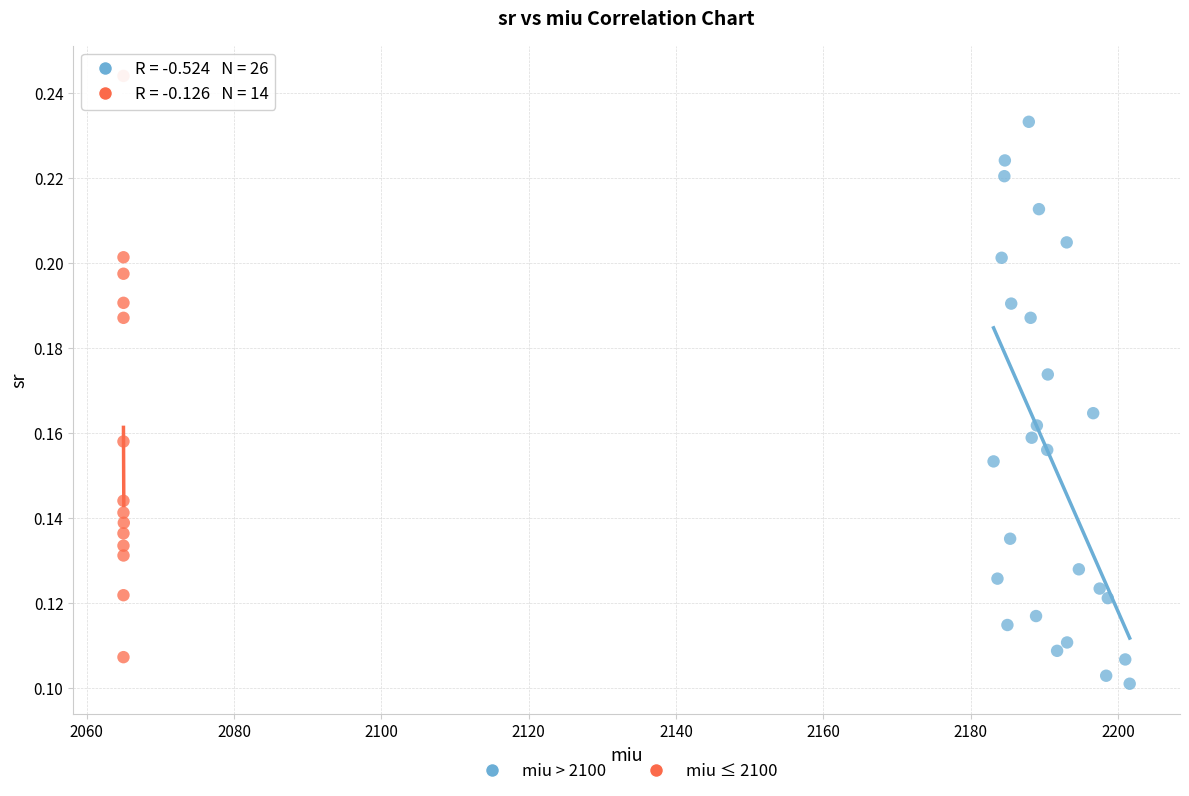

Which series contains the highest Y value?

miu ≤ 2100